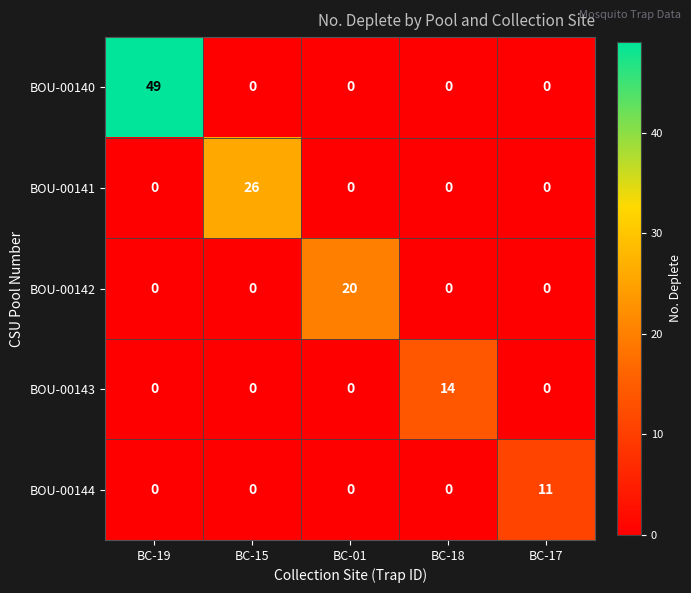

What value does the BOU-00143 series have at BC-18?

14